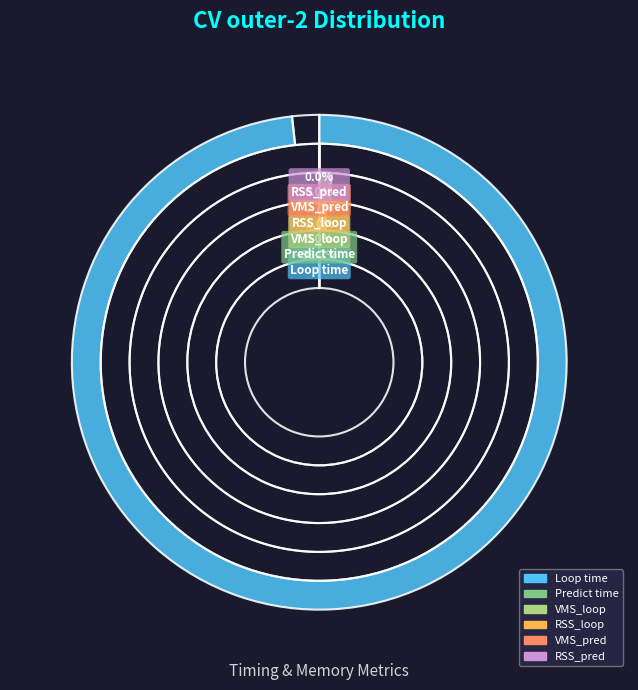

Does Loop time represent more than half of the total?

Yes